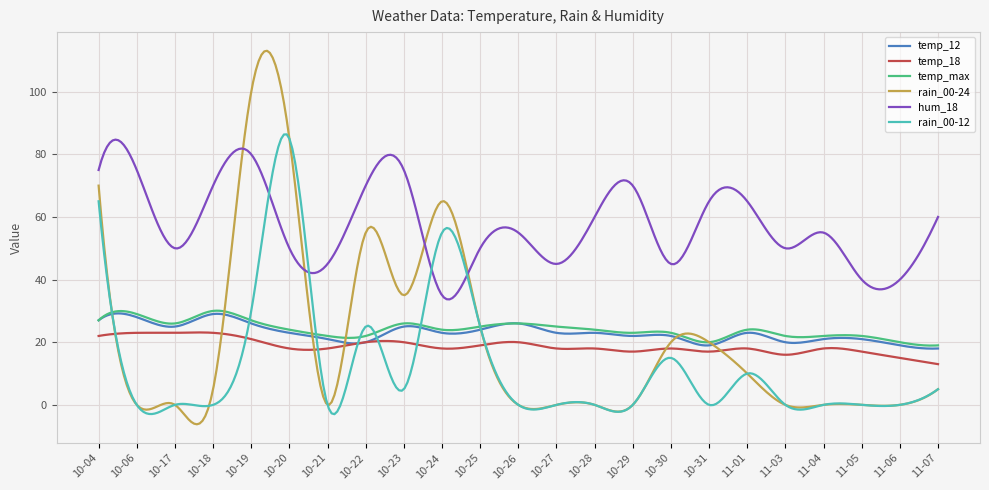

What is the highest value of the hum_18 series?

84.7